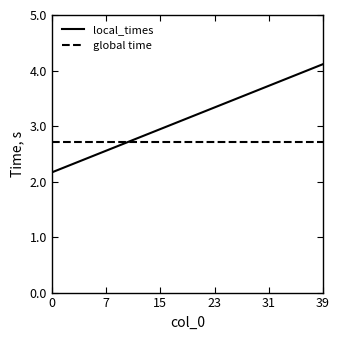

Which series has the largest range (max minus min)?

local_times